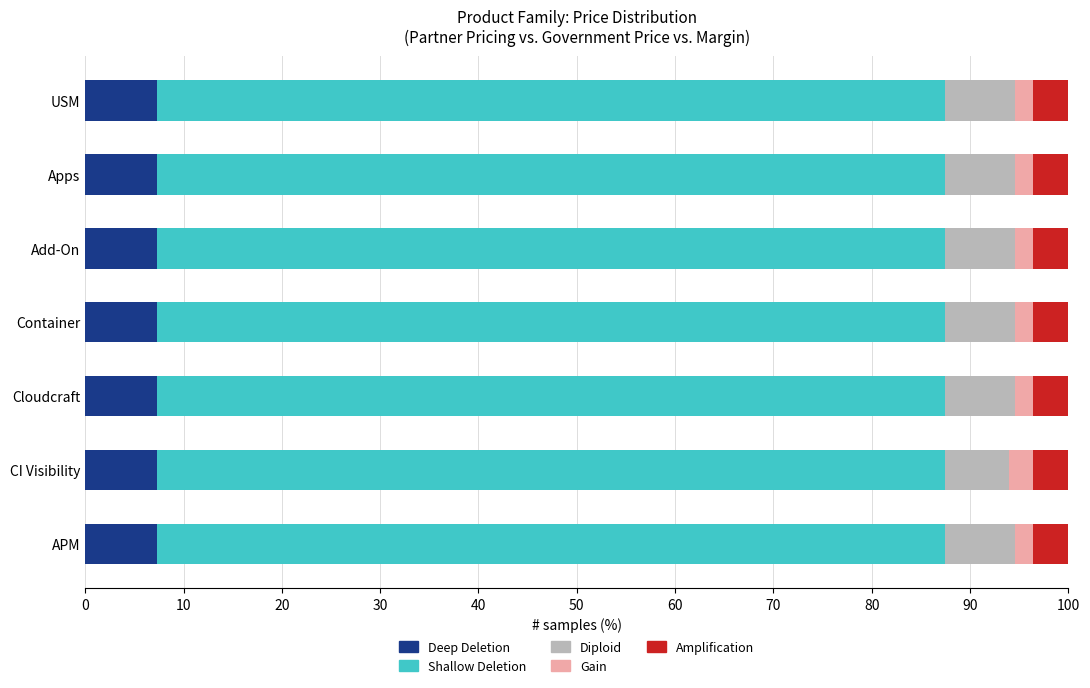

What is the highest value of the Deep Deletion series?

7.3